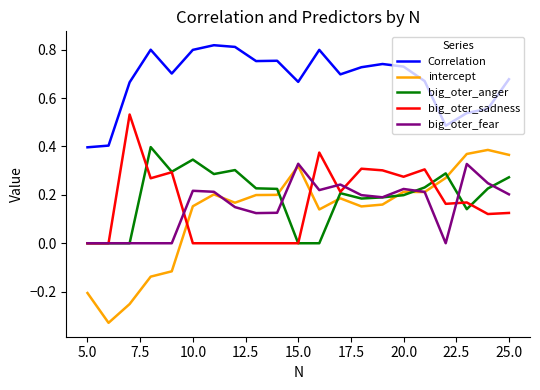

Which series has the largest range (max minus min)?

intercept